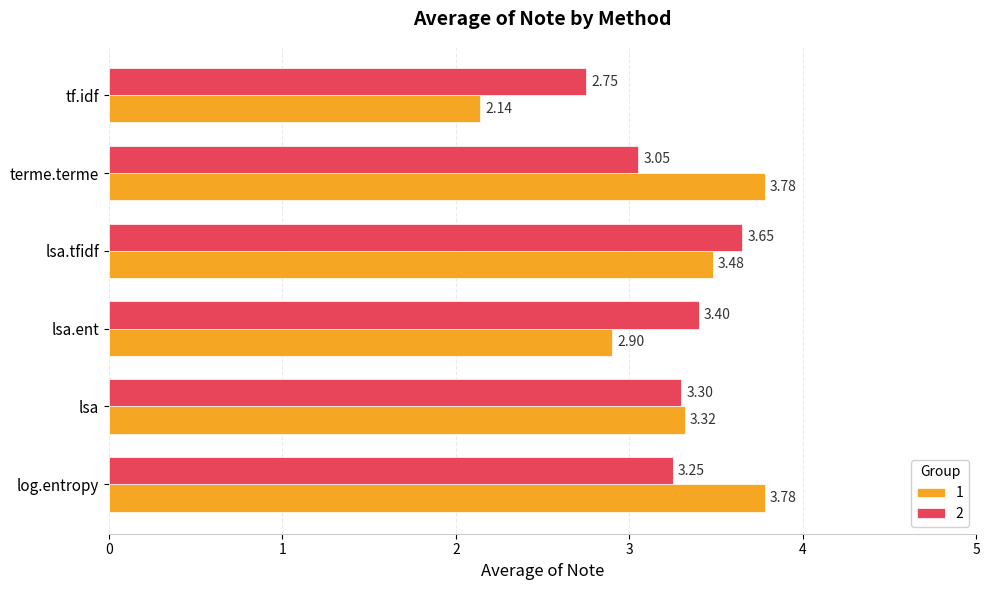

What is the total value across all series at lsa?

6.6